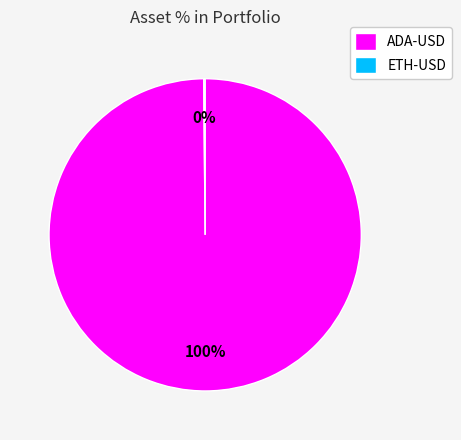

Which slice is the largest?

ADA-USD